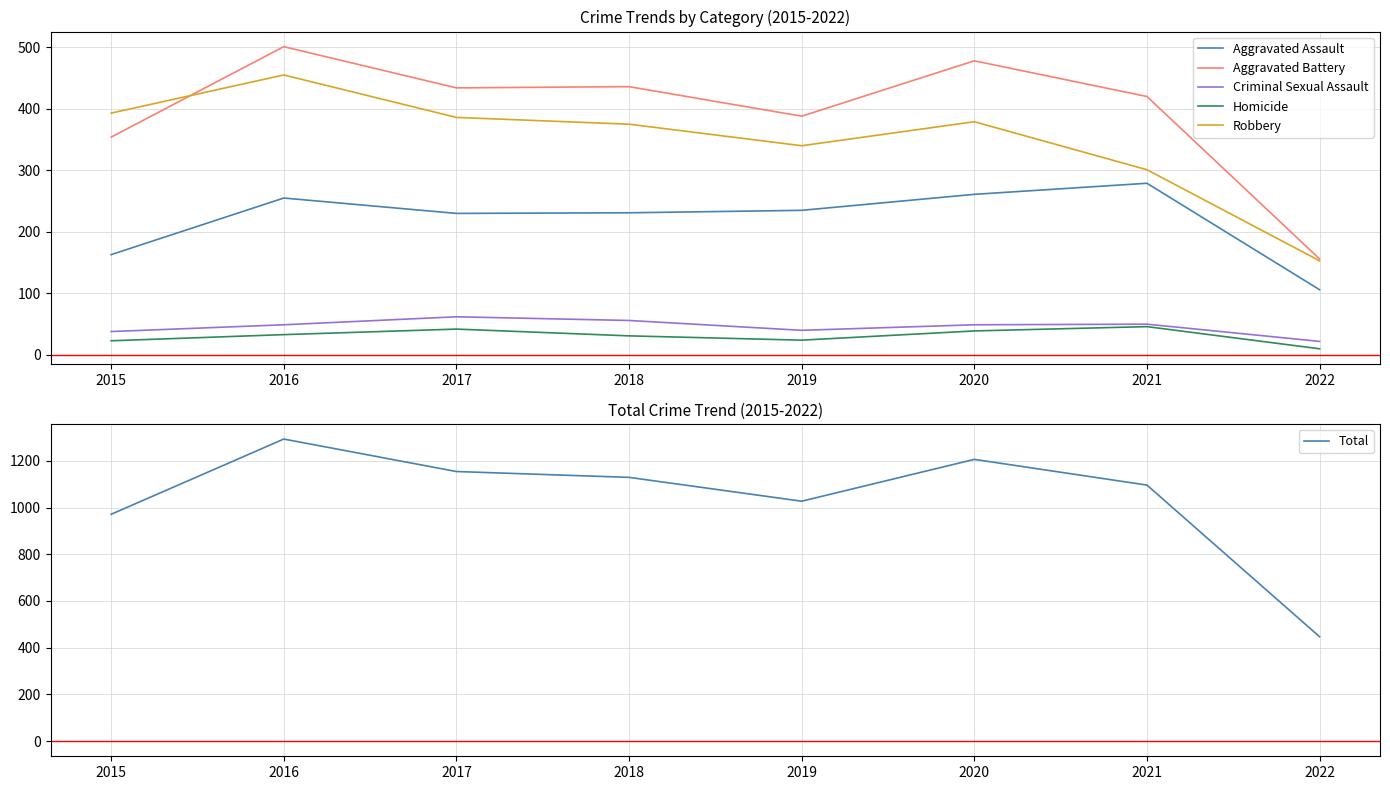

How many lines are shown in the chart?

6